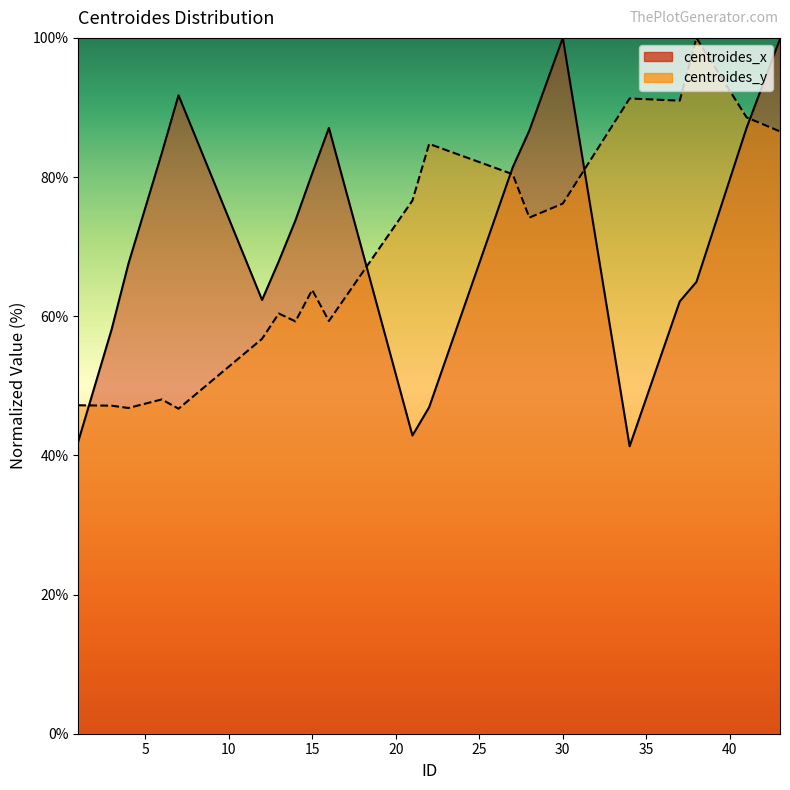

Rank the series at 27 from highest to lowest value.

centroides_x, centroides_y